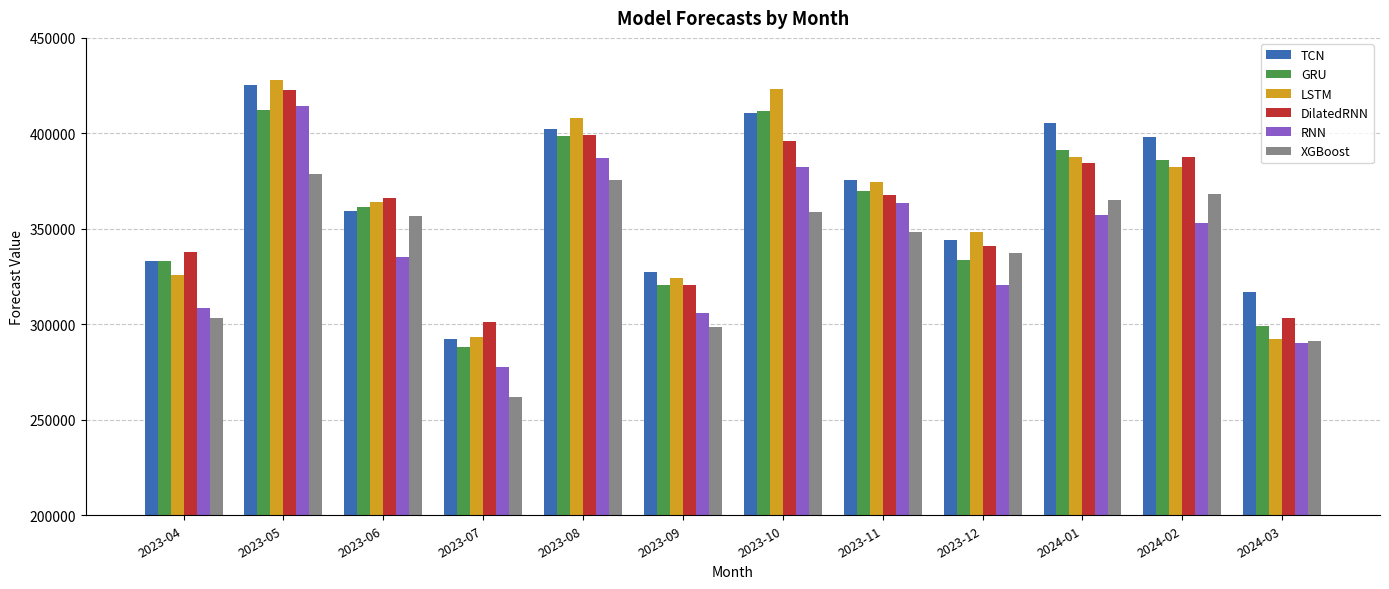

What is the sum of the XGBoost values at 2024-01 and 2023-11?

713235.8